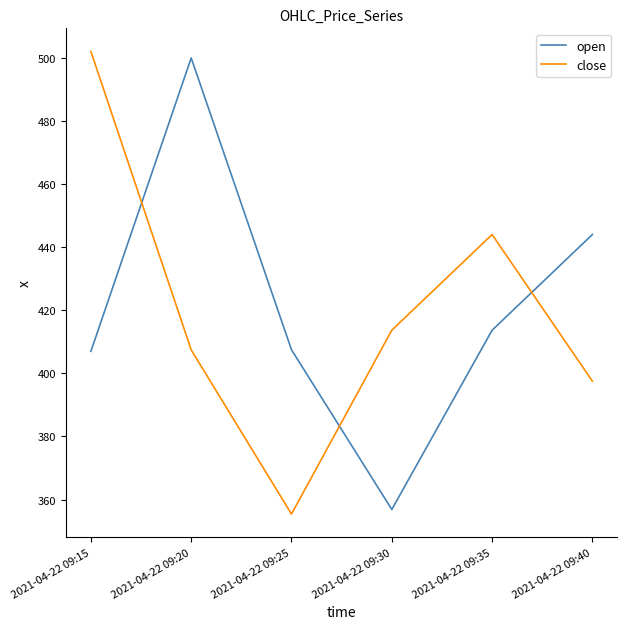

Which series changed the most between 2021-04-22 09:15 and 2021-04-22 09:35?

close